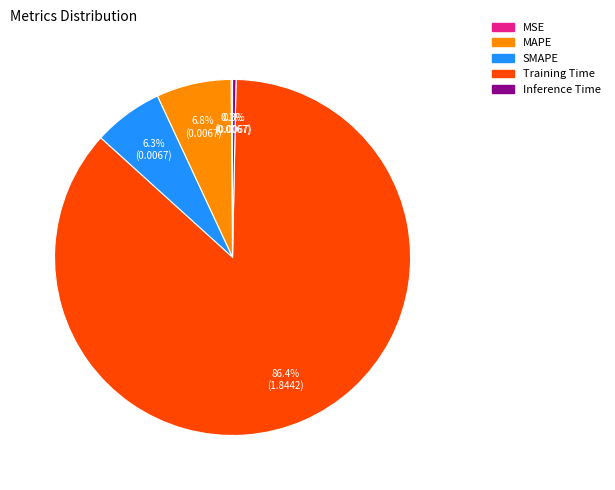

Approximately how many times larger is the value at SMAPE compared to Training Time?

0.1